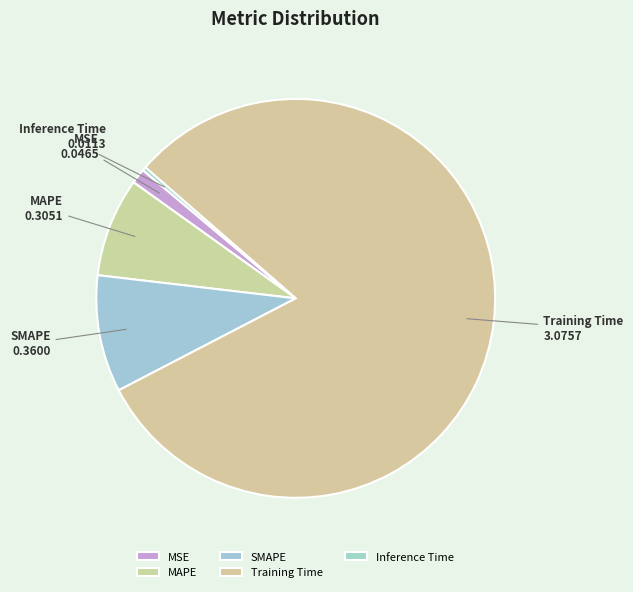

Do Inference Time and MAPE together represent more than half of the pie?

No